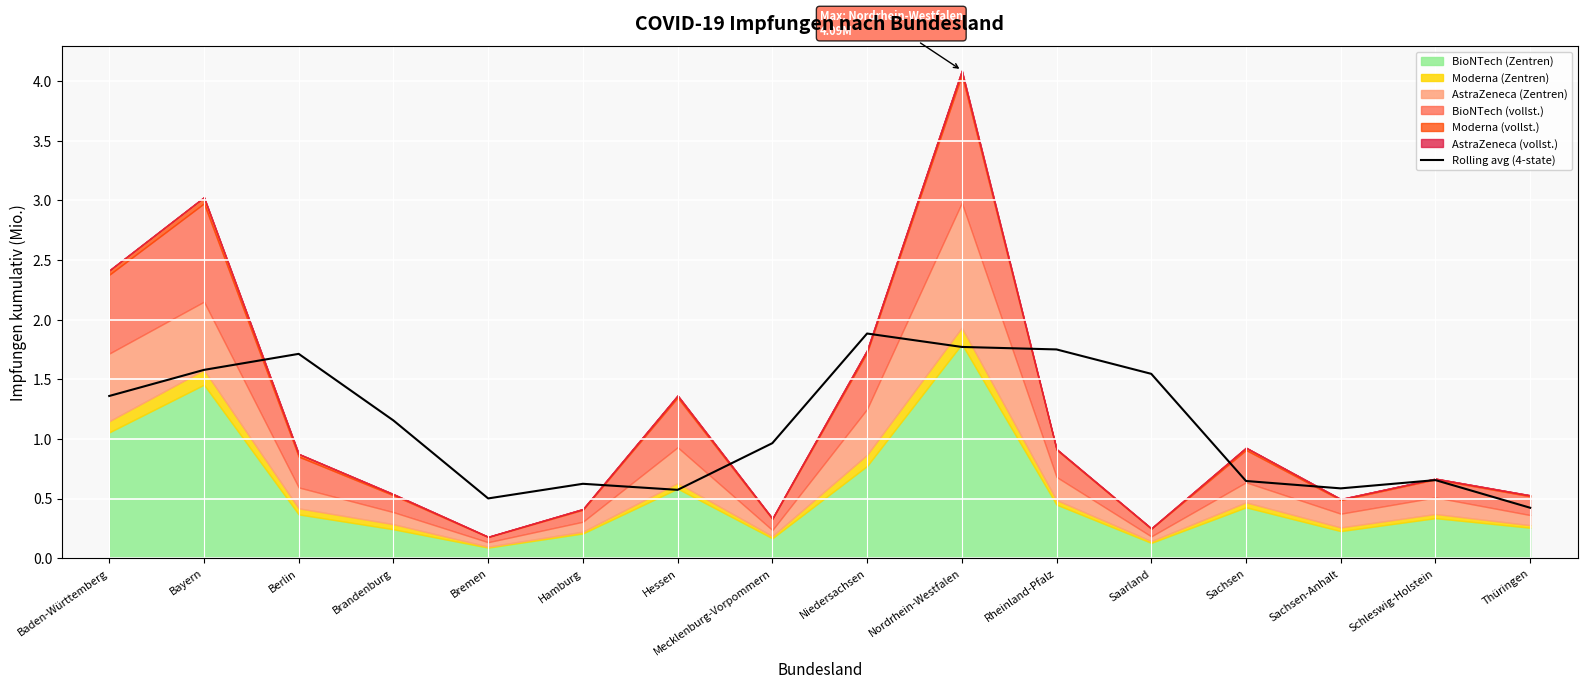

What value does the data have at Sachsen-Anhalt?

0.6